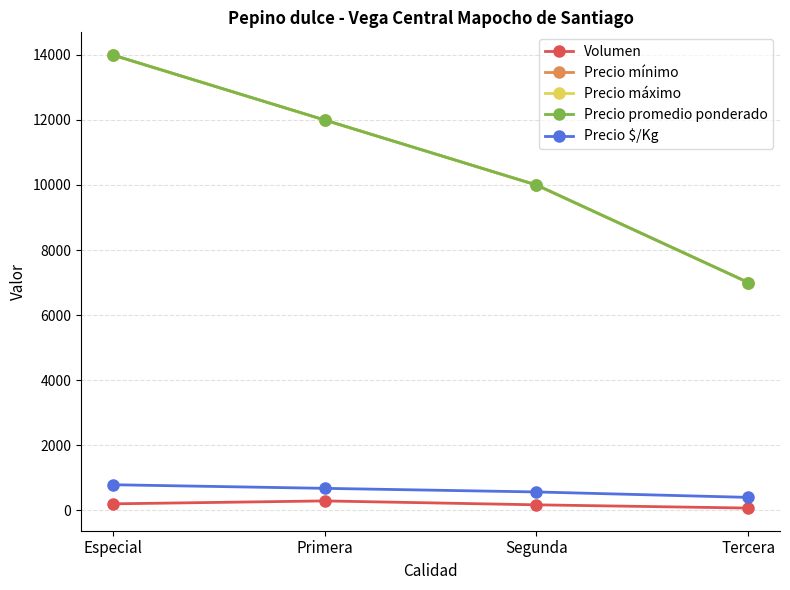

Which category has the lowest value across all series?

Tercera